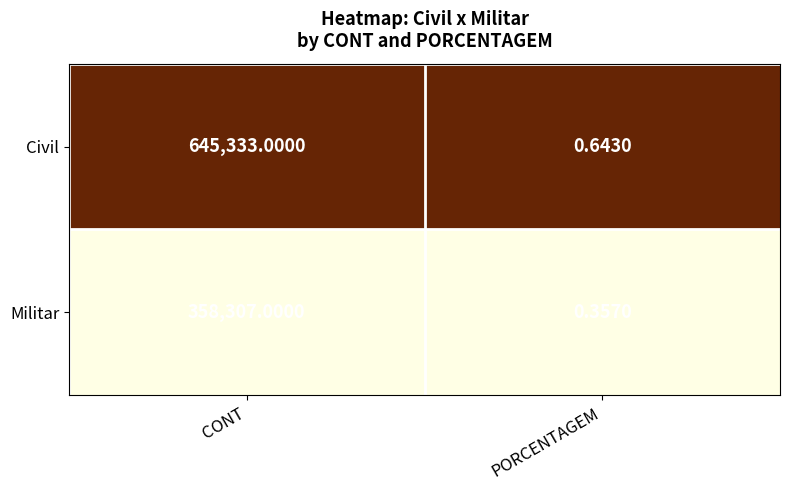

Which label corresponds to the largest value in the chart?

CONT